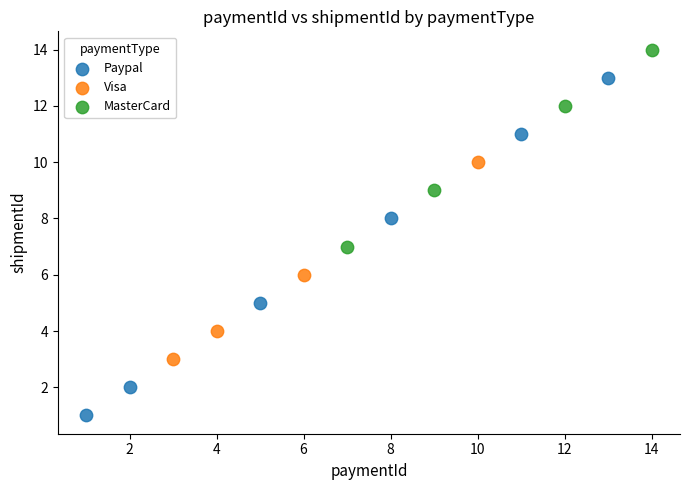

Which series contains the lowest Y value?

Paypal